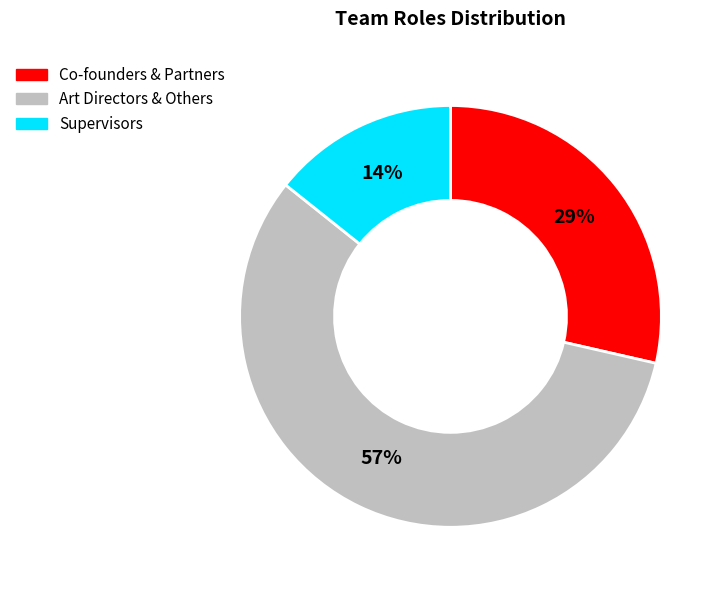

To the nearest percent, what is the average slice percentage?

33%